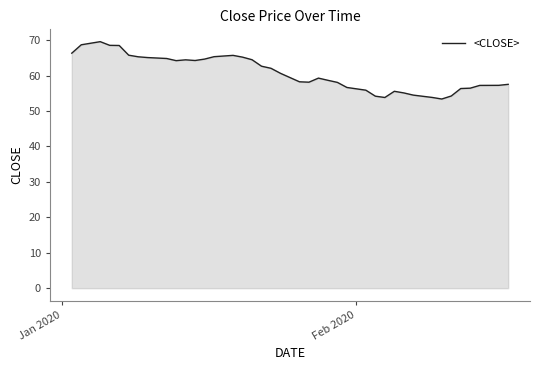

What is the greatest value displayed?

69.6